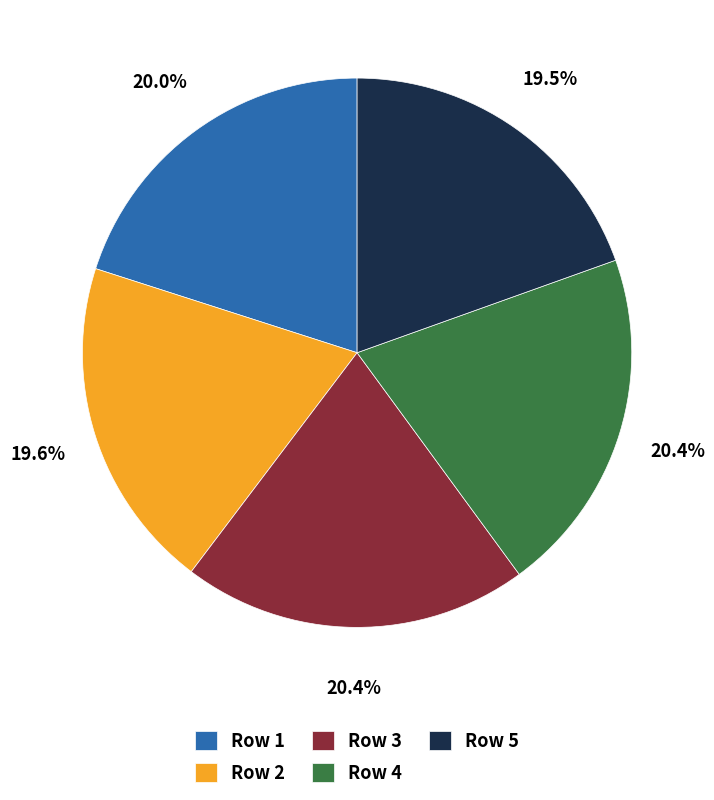

Combined, what portion of the pie is Row 5 and Row 4?

39.9%